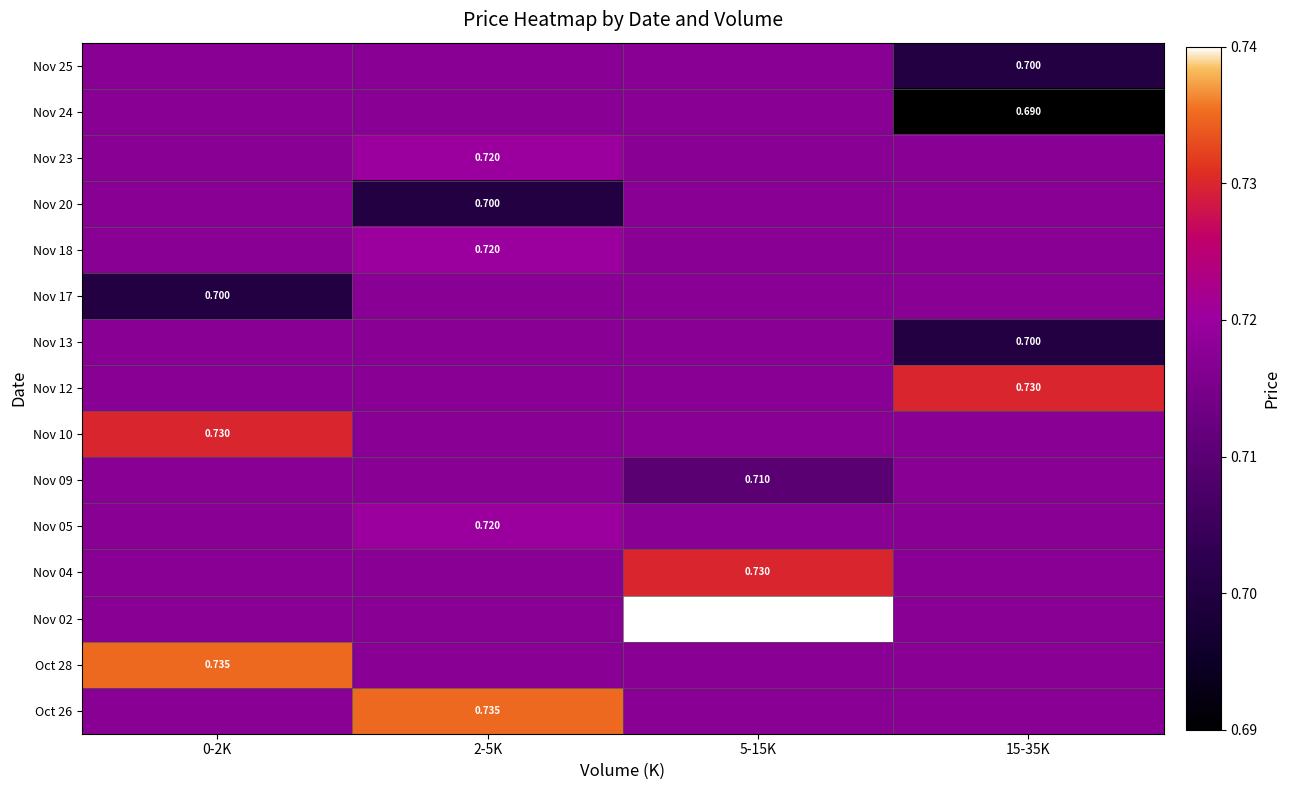

At how many categories does at least one series exceed 0?

4